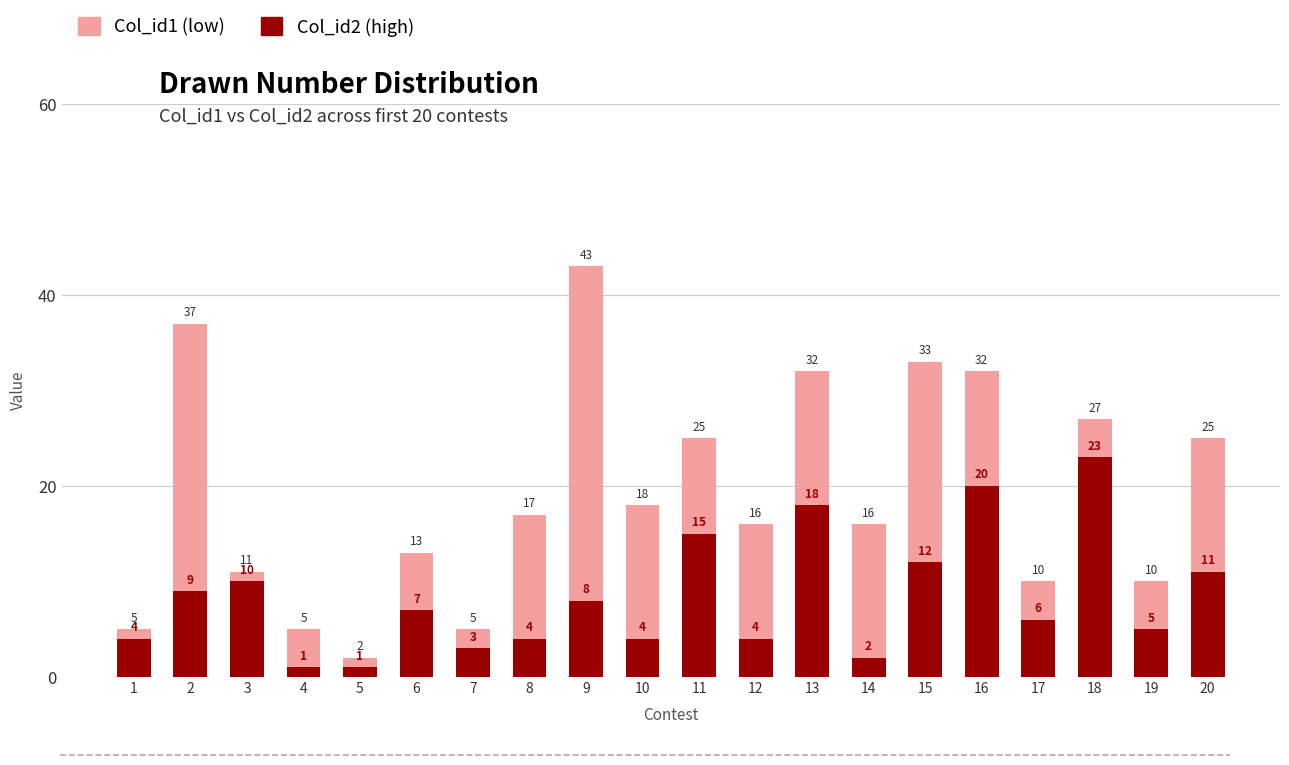

Reading right to left, list all the values displayed in this chart.

Col_id1 (low): 25	10	27	10	32	33	16	32	16	25	18	43	17	5	13	2	5	11	37	5
Col_id2 (high): 11	5	23	6	20	12	2	18	4	15	4	8	4	3	7	1	1	10	9	4